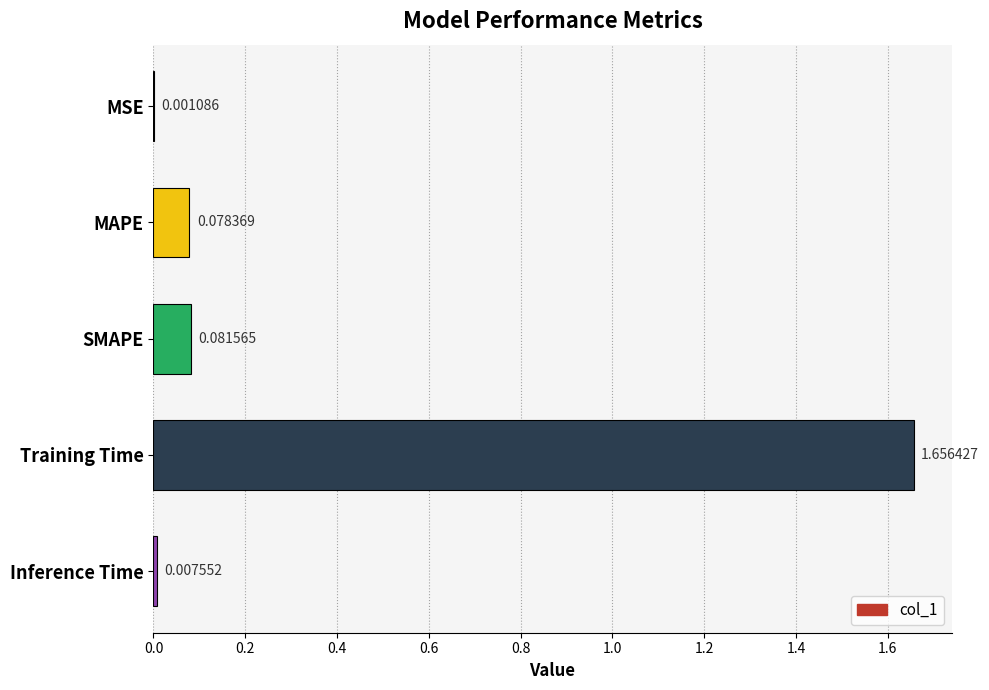

Which has a higher value, MSE or MAPE?

MAPE